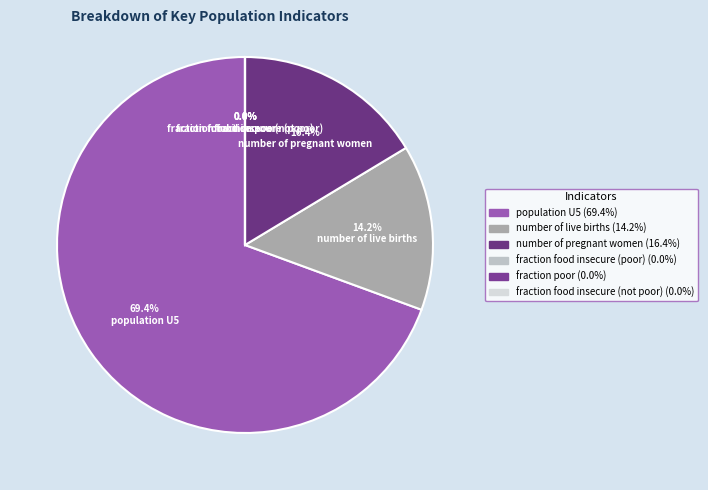

What percentage is the population U5 slice, to the nearest percent?

69%